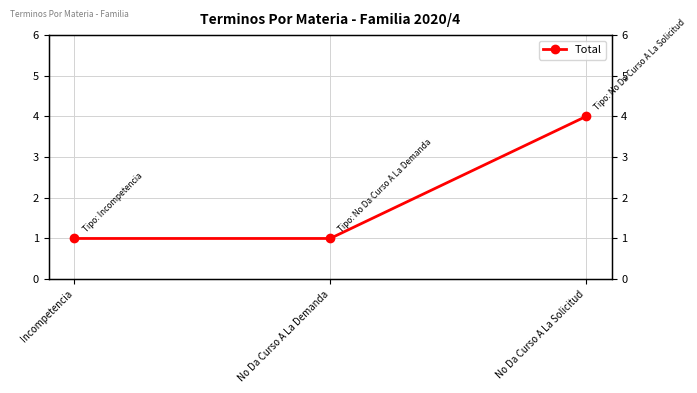

What is the label of the 1st point from the right?

No Da Curso A La Solicitud